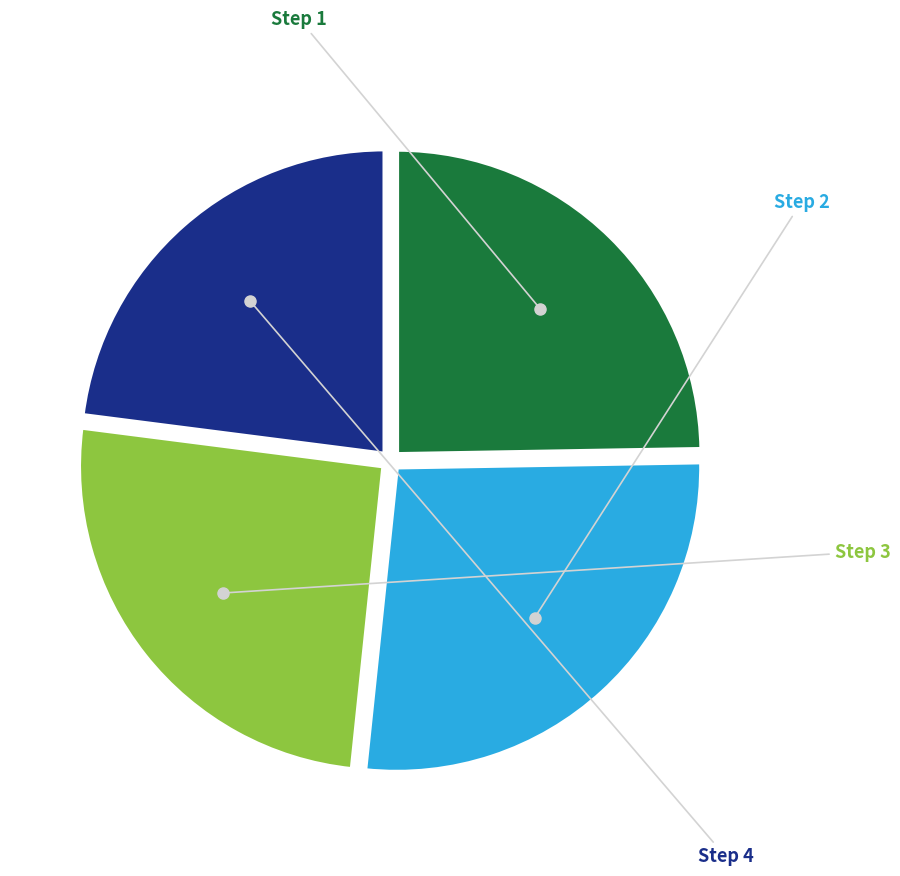

Is there a majority slice in this chart?

No